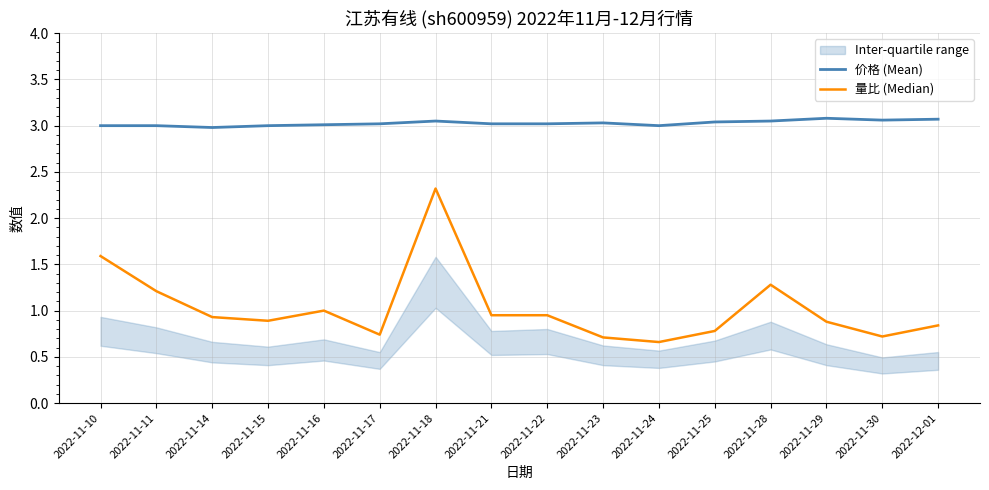

Where is the first local maximum for 价格 (Mean)?

2022-11-18